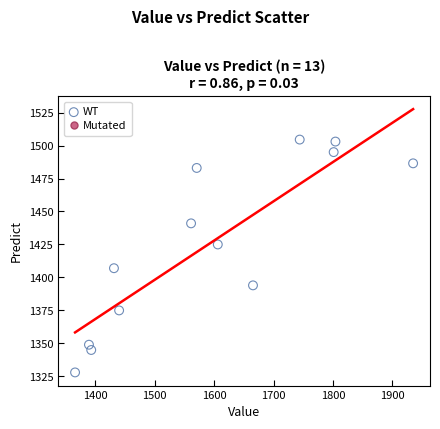

What is the range of Y values (max minus min)?

176.5